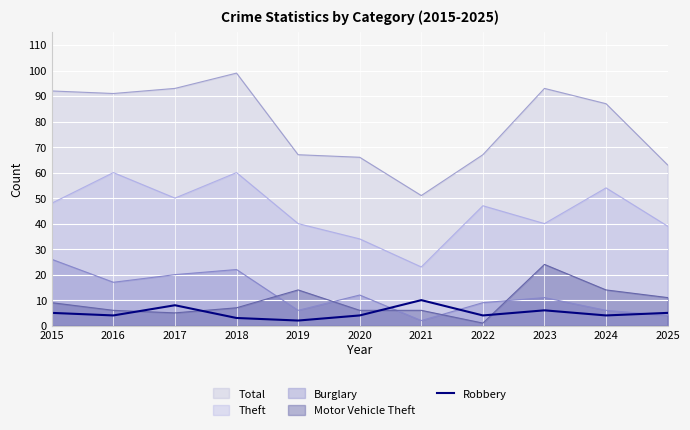

Which series has the widest spread of values?

Total